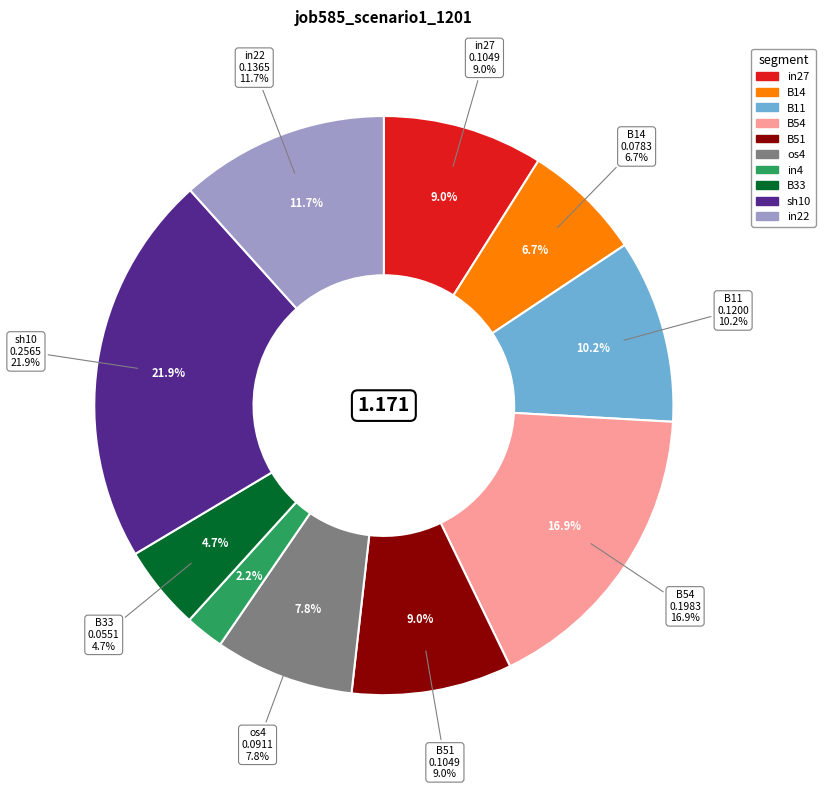

How many segments does this pie chart have?

10